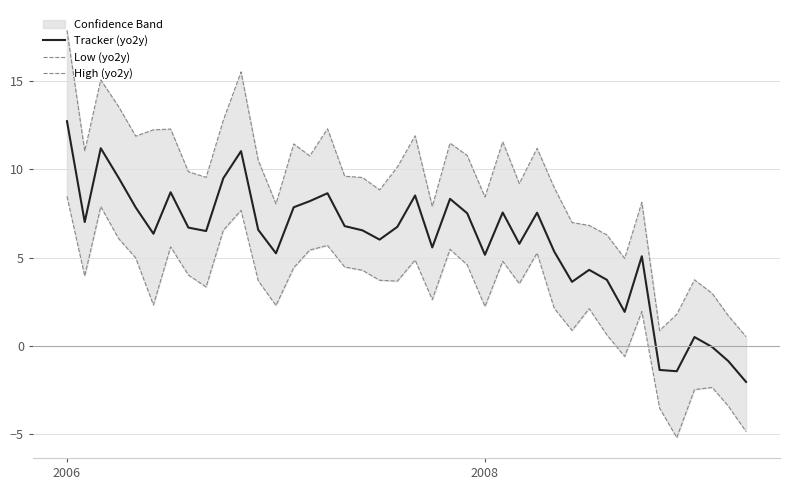

What is the maximum value for Tracker (yo2y)?

12.7